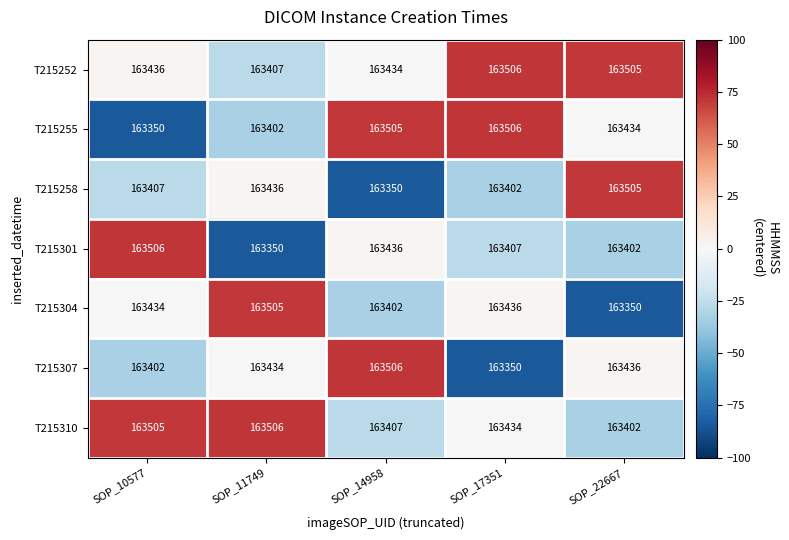

Between SOP_14958 and SOP_17351, which series saw the biggest shift?

T215307